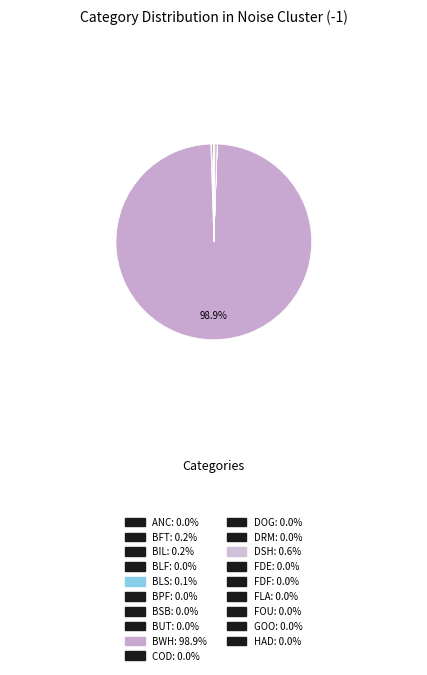

How many segments does this pie chart have?

19